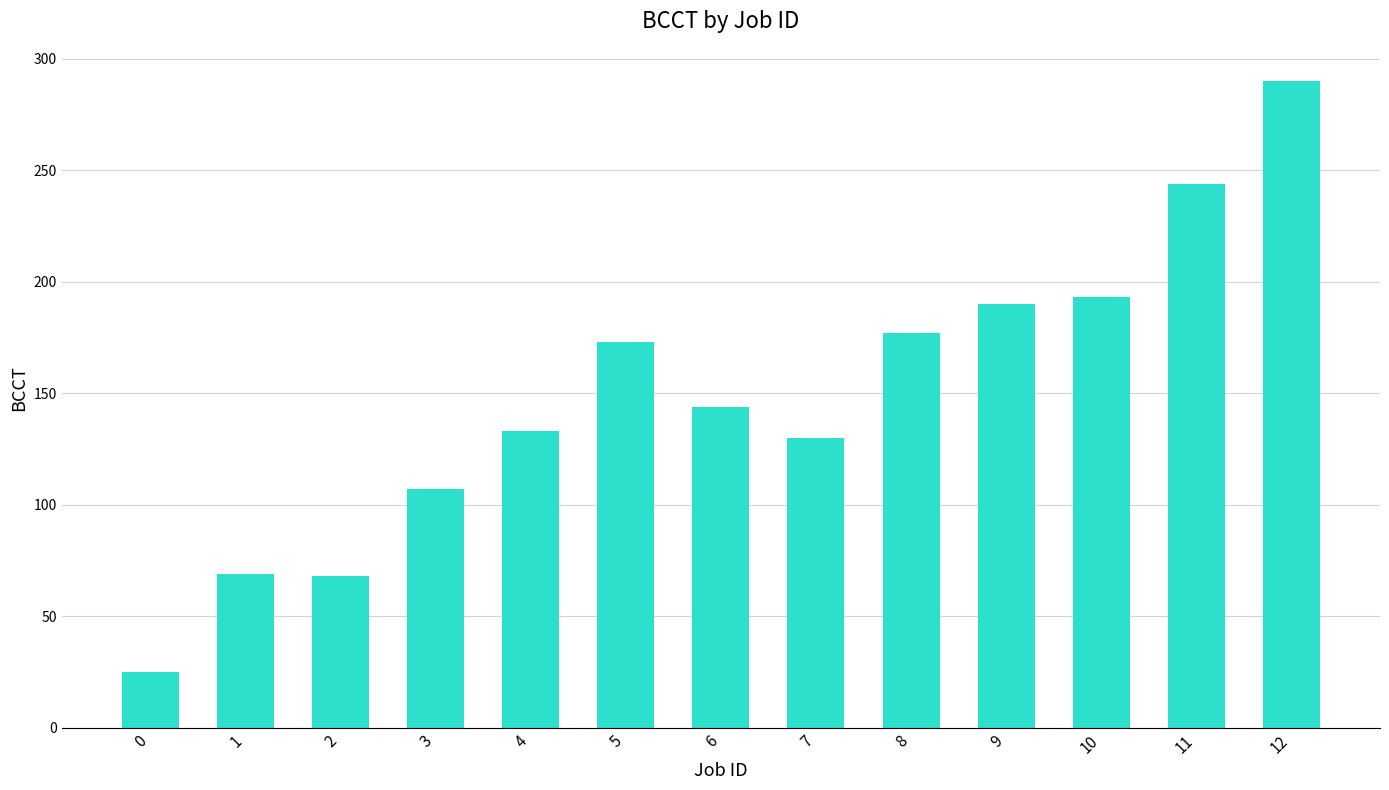

Which has a higher value, 1 or 0?

1